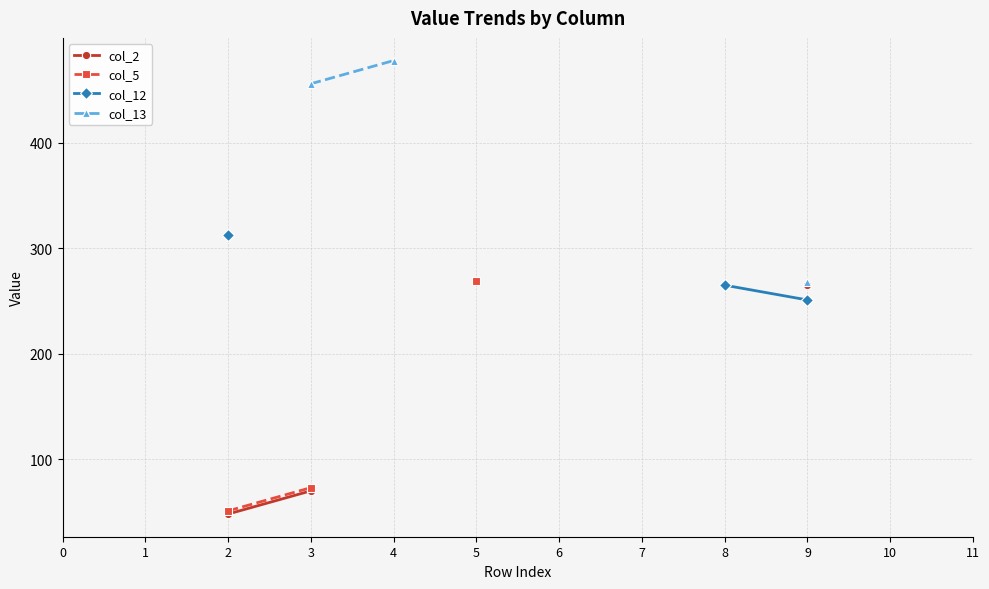

How many values in col_13 are above zero?

3